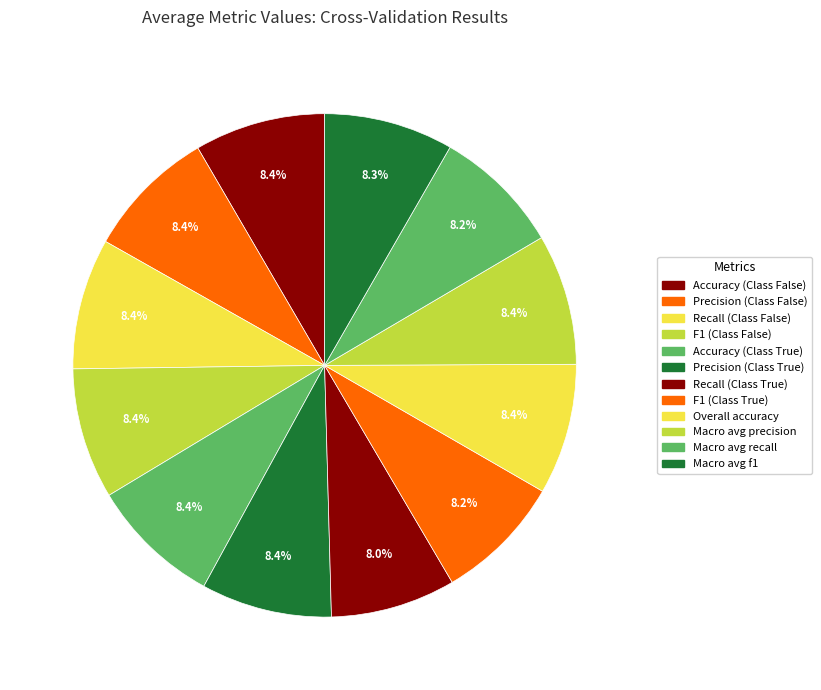

Combined, what portion of the pie is Macro avg recall and F1 (Class True)?

16.4%